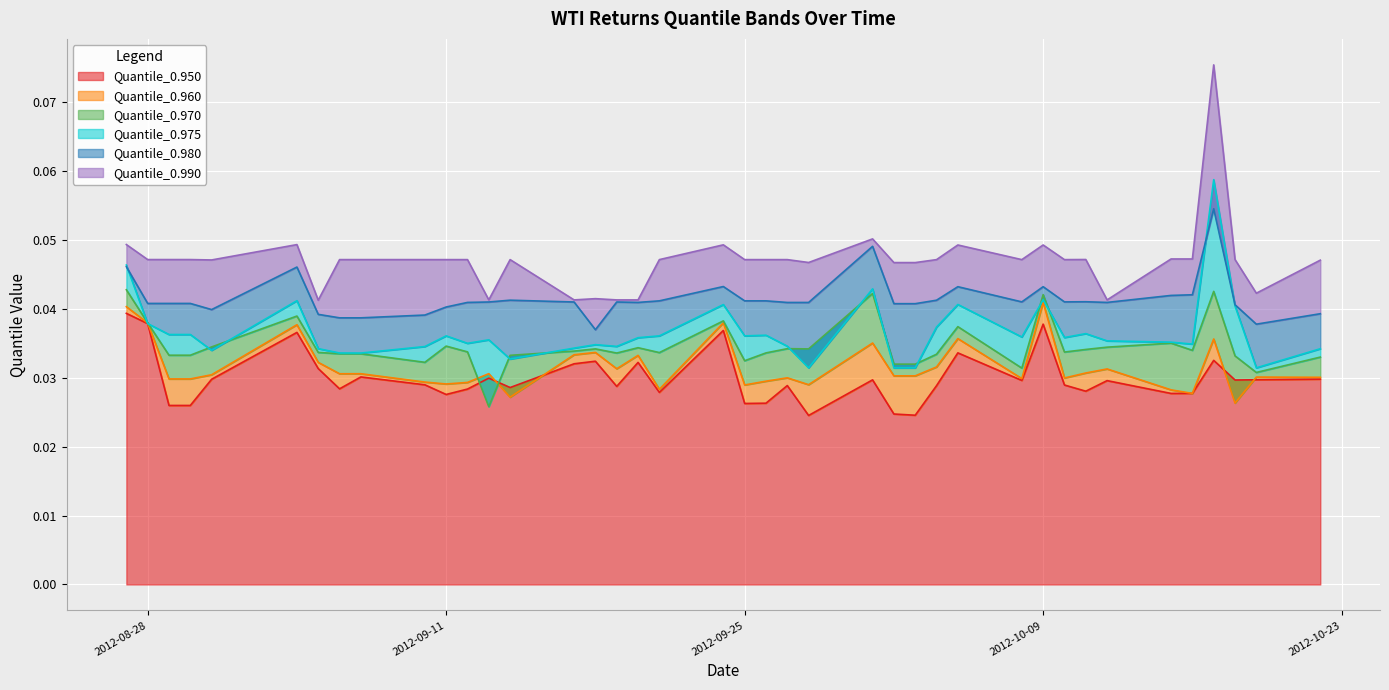

Reading left to right, transcribe all the data shown in this chart.

Quantile_0.950: 0.0	0.0	0.0	0.0	0.0	0.0	0.0	0.0	0.0	0.0	0.0	0.0	0.0	0.0	0.0	0.0	0.0	0.0	0.0	0.0	0.0	0.0	0.0	0.0	0.0	0.0	0.0	0.0	0.0	0.0	0.0	0.0	0.0	0.0	0.0	0.0	0.0	0.0	0.0	0.0
Quantile_0.960: 0.0	0.0	0.0	0.0	0.0	0.0	0.0	0.0	0.0	0.0	0.0	0.0	0.0	0.0	0.0	0.0	0.0	0.0	0.0	0.0	0.0	0.0	0.0	0.0	0.0	0.0	0.0	0.0	0.0	0.0	0.0	0.0	0.0	0.0	0.0	0.0	0.0	0.0	0.0	0.0
Quantile_0.970: 0.0	0.0	0.0	0.0	0.0	0.0	0.0	0.0	0.0	0.0	0.0	0.0	0.0	0.0	0.0	0.0	0.0	0.0	0.0	0.0	0.0	0.0	0.0	0.0	0.0	0.0	0.0	0.0	0.0	0.0	0.0	0.0	0.0	0.0	0.0	0.0	0.0	0.0	0.0	0.0
Quantile_0.975: 0.0	0.0	0.0	0.0	0.0	0.0	0.0	0.0	0.0	0.0	0.0	0.0	0.0	0.0	0.0	0.0	0.0	0.0	0.0	0.0	0.0	0.0	0.0	0.0	0.0	0.0	0.0	0.0	0.0	0.0	0.0	0.0	0.0	0.0	0.0	0.0	0.1	0.0	0.0	0.0
Quantile_0.980: 0.0	0.0	0.0	0.0	0.0	0.0	0.0	0.0	0.0	0.0	0.0	0.0	0.0	0.0	0.0	0.0	0.0	0.0	0.0	0.0	0.0	0.0	0.0	0.0	0.0	0.0	0.0	0.0	0.0	0.0	0.0	0.0	0.0	0.0	0.0	0.0	0.1	0.0	0.0	0.0
Quantile_0.990: 0.0	0.0	0.0	0.0	0.0	0.0	0.0	0.0	0.0	0.0	0.0	0.0	0.0	0.0	0.0	0.0	0.0	0.0	0.0	0.0	0.0	0.0	0.0	0.0	0.1	0.0	0.0	0.0	0.0	0.0	0.0	0.0	0.0	0.0	0.0	0.0	0.1	0.0	0.0	0.0